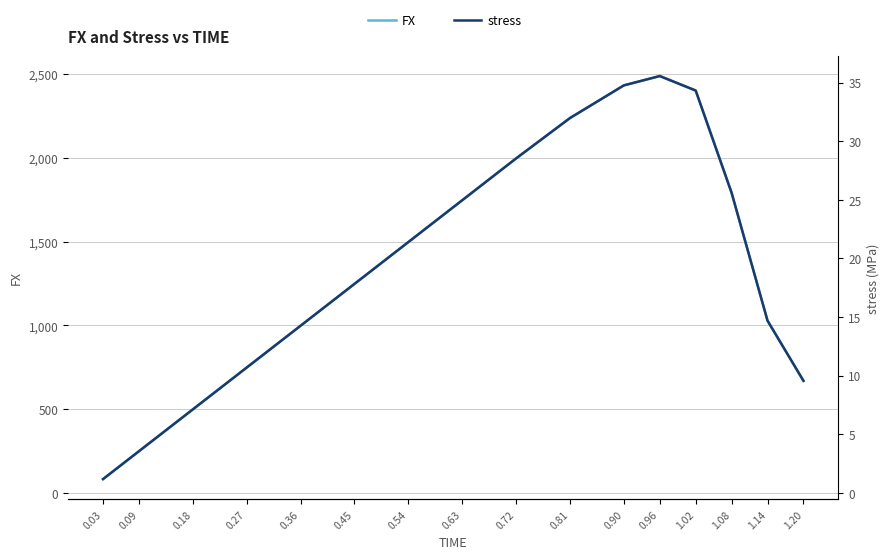

How many lines are shown in the chart?

2